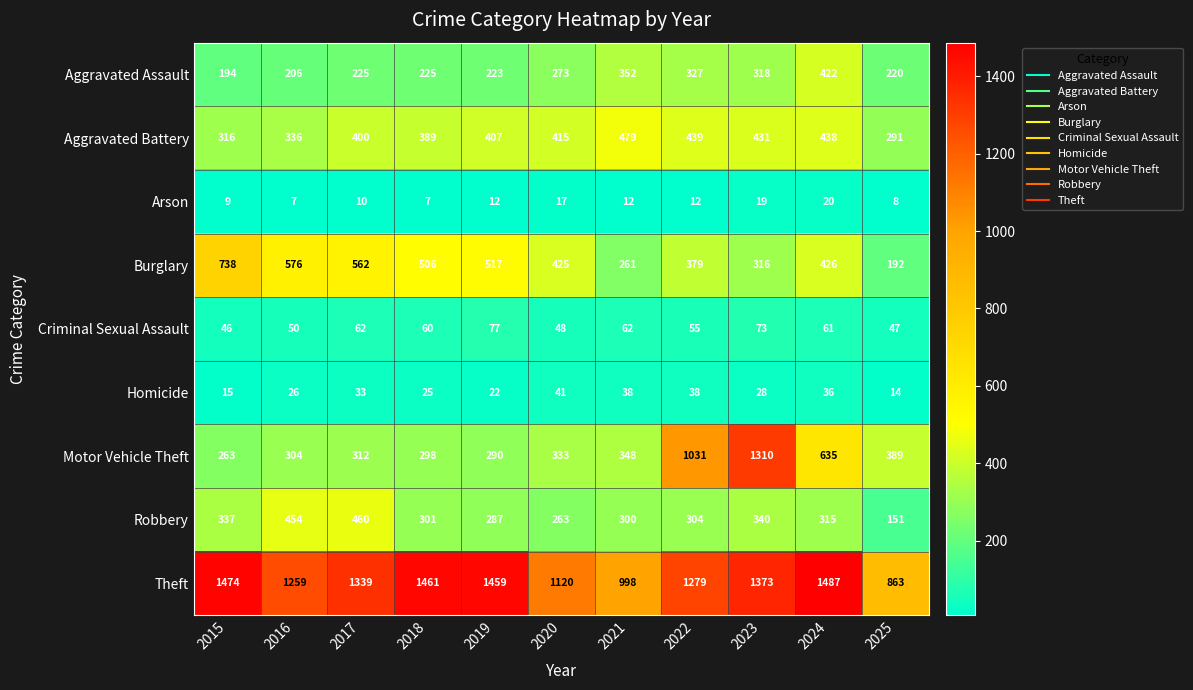

Which series has the widest spread of values?

Motor Vehicle Theft